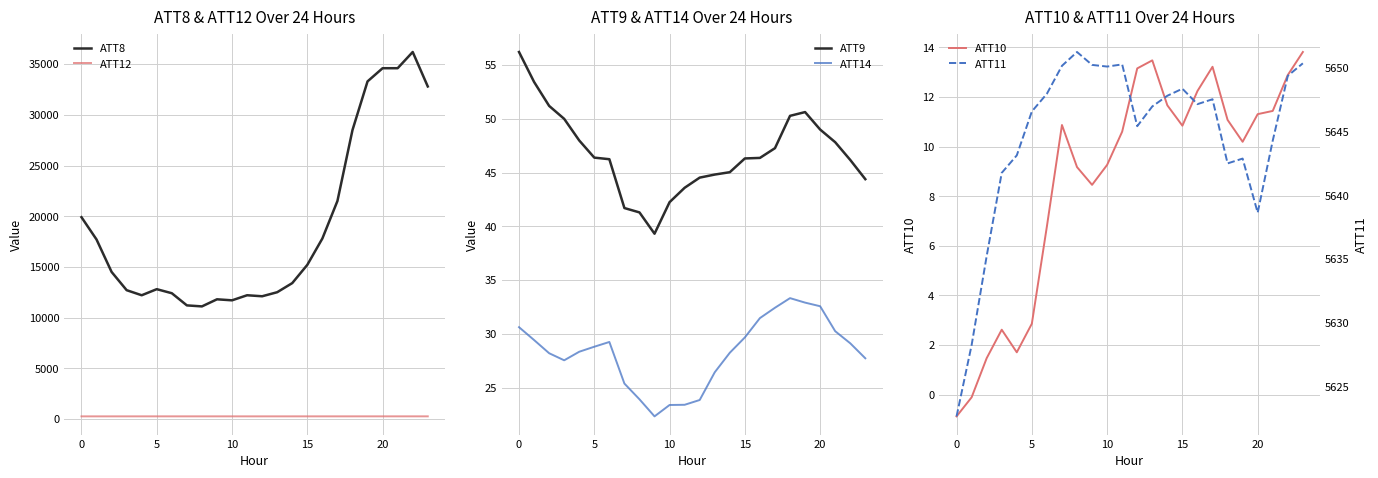

Where does the ATT10 series first go above 10?

7